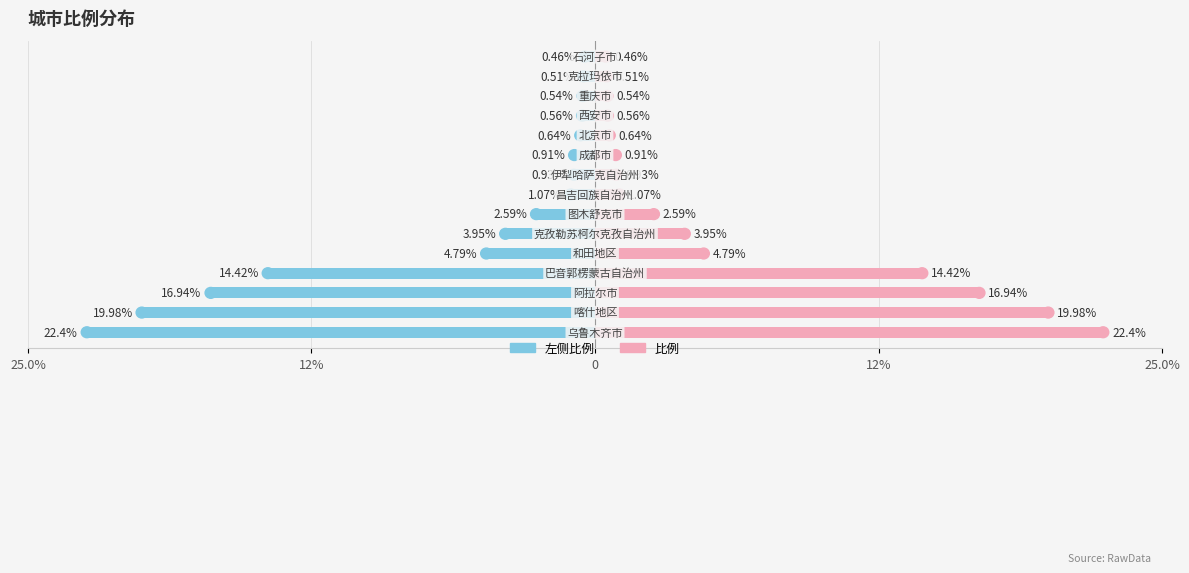

How many values in the 左侧（蓝） series are below -1?

8